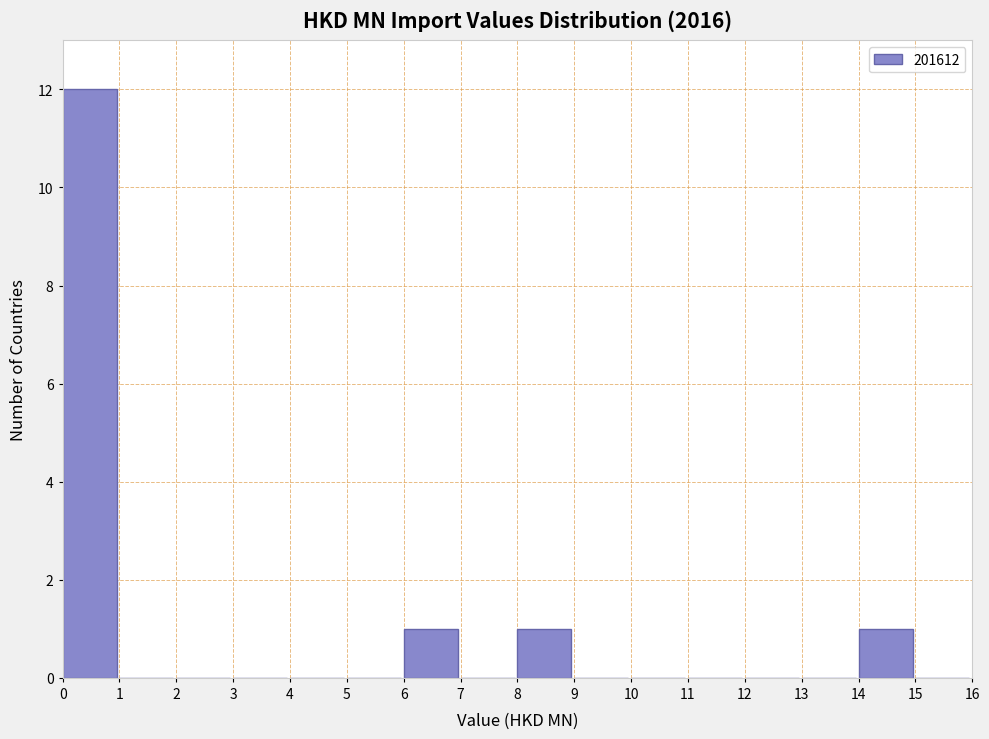

How tall is the bar that spans 14 to 15 on the x-axis? The values are not printed on the chart, so give them approximately, as read against the axis.

1